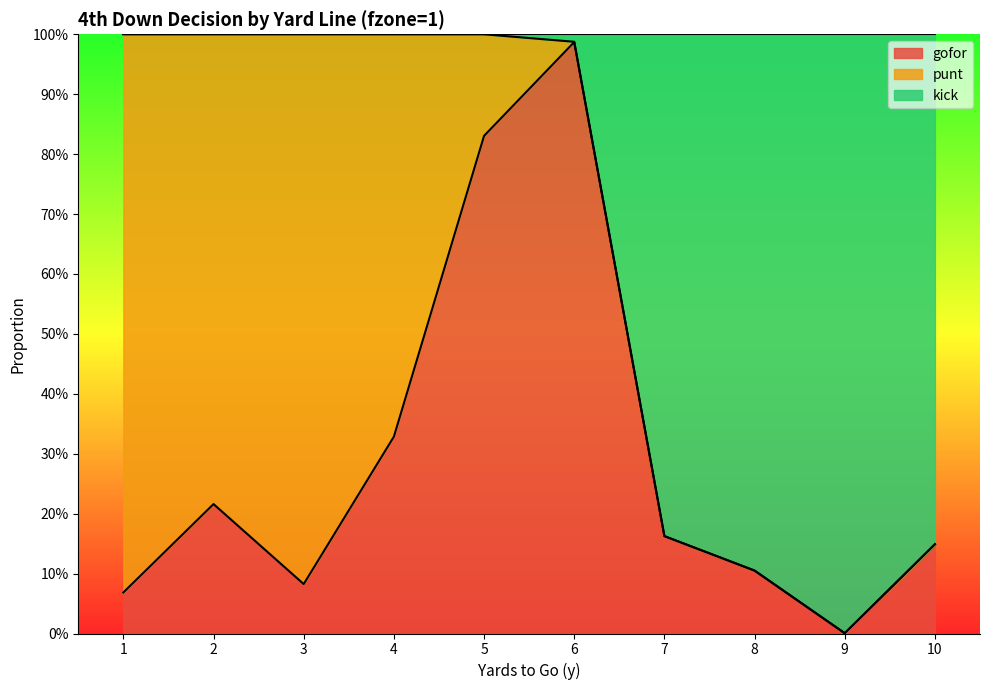

How many lines are shown in the chart?

2